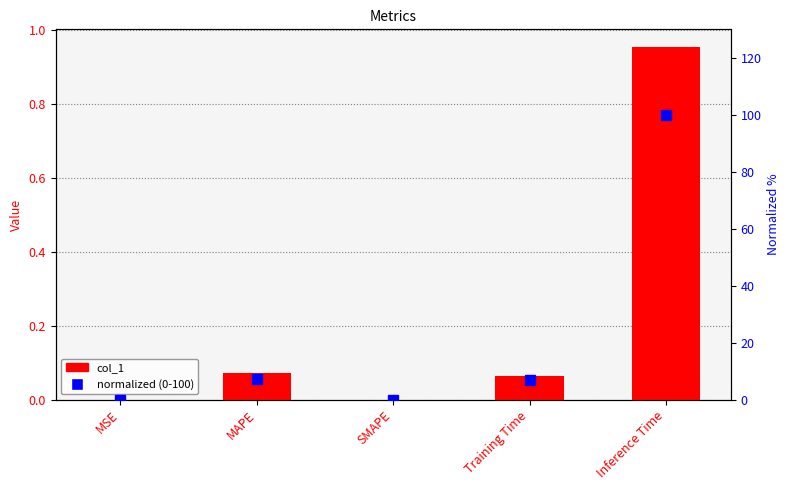

At SMAPE, list the series in order from smallest to largest.

col_1, normalized (0-100)